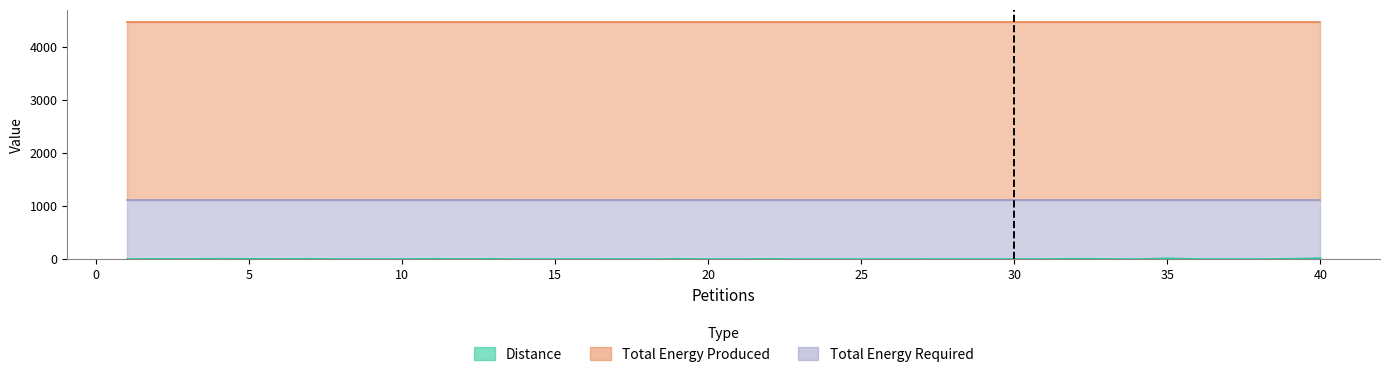

What is the total value across all series at 26?

5608